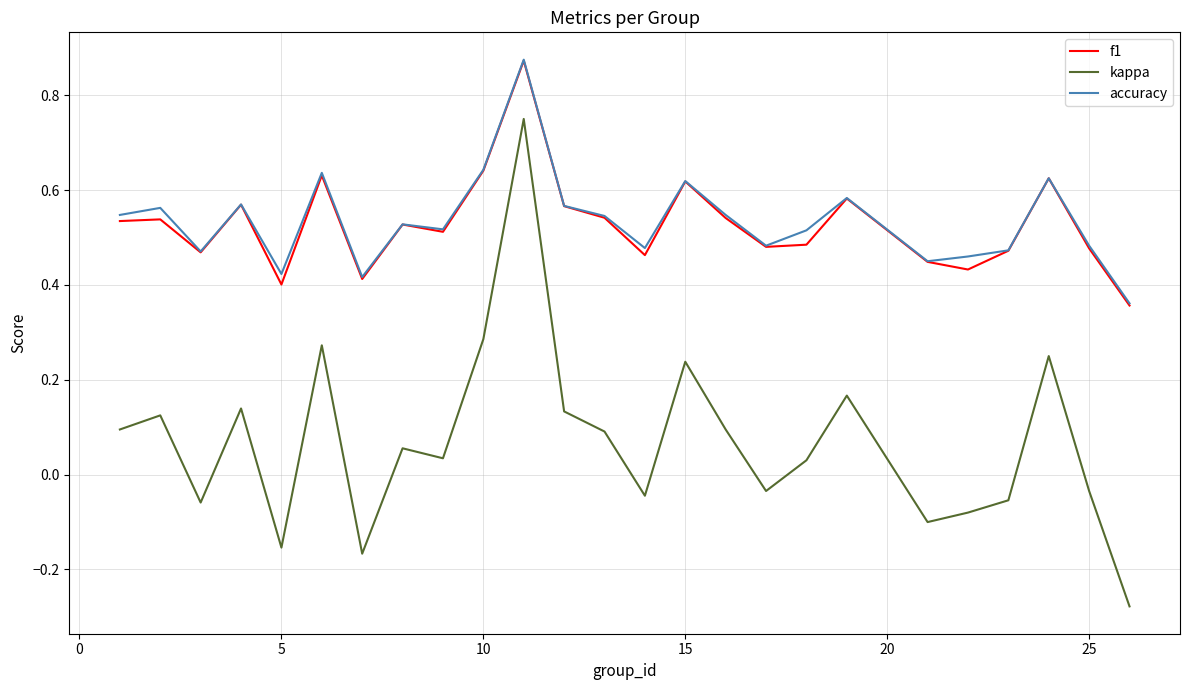

True or false: kappa and f1 intersect in this chart.

False